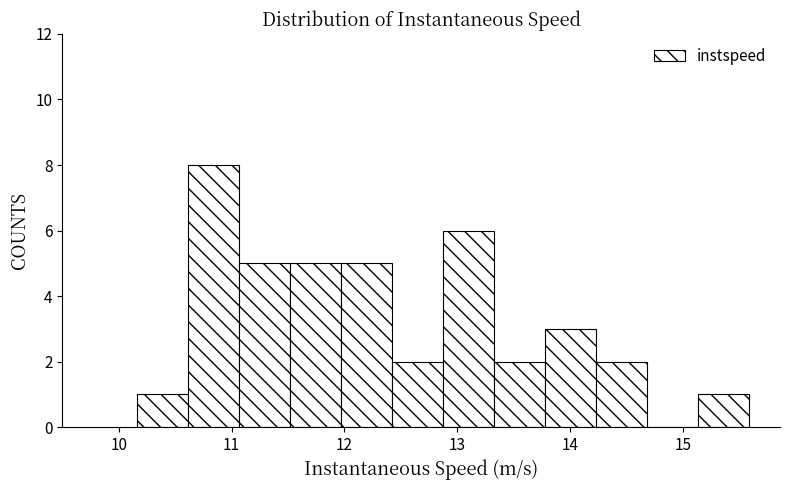

Reading left to right, list every bar in this chart as the range it spans on the x-axis followed by its height. Neither the bar edges nor the heights are printed on the chart, so give them approximately, as read against the axes.

10.2 to 10.6: 1
10.6 to 11.1: 8
11.1 to 11.5: 5
11.5 to 12.0: 5
12.0 to 12.4: 5
12.4 to 12.9: 2
12.9 to 13.3: 6
13.3 to 13.8: 2
13.8 to 14.2: 3
14.2 to 14.7: 2
14.7 to 15.1: 0
15.1 to 15.6: 1